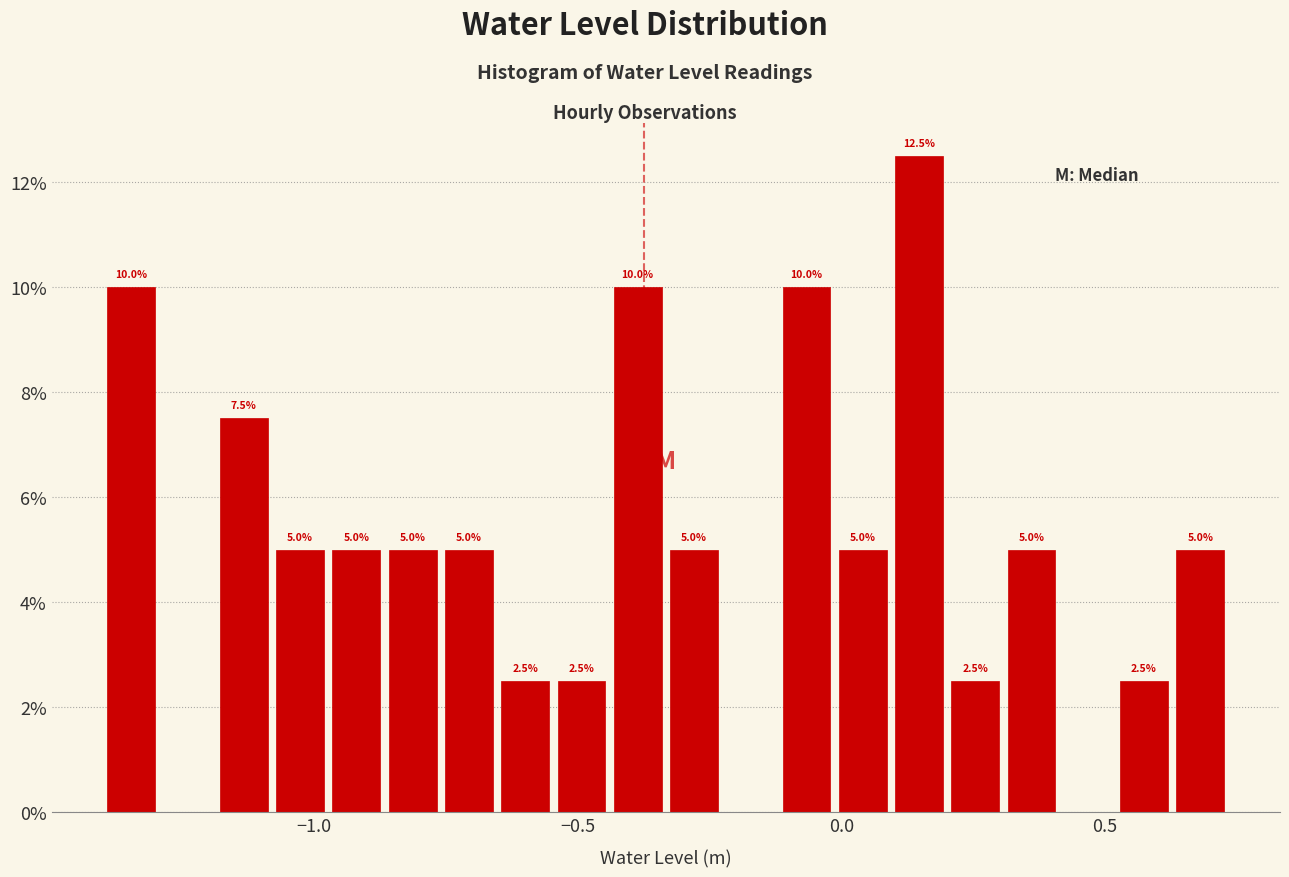

Around what value on the x-axis is the tallest bar? Give the approximate position of its centre, as read against the axis.

0.15